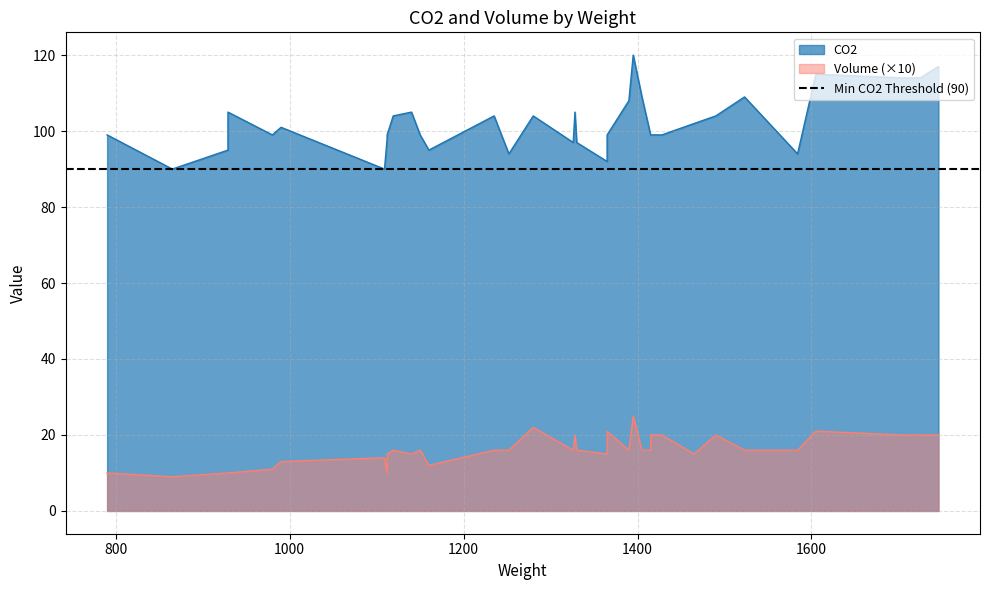

At which label is Volume closest to 1?

790